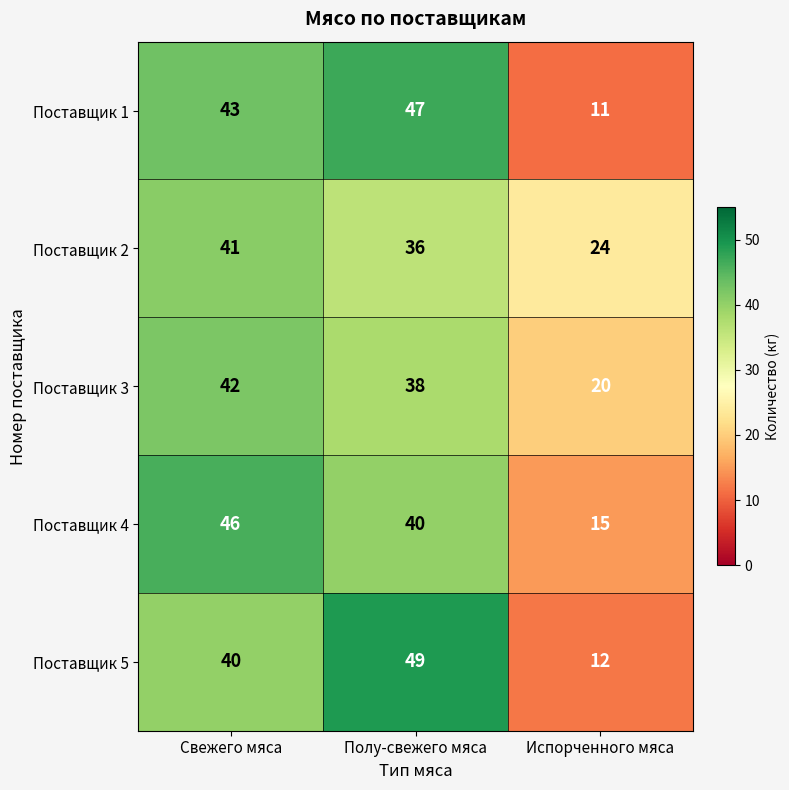

What value does the Поставщик 5 series have at Испорченного мяса, to the nearest 5?

10